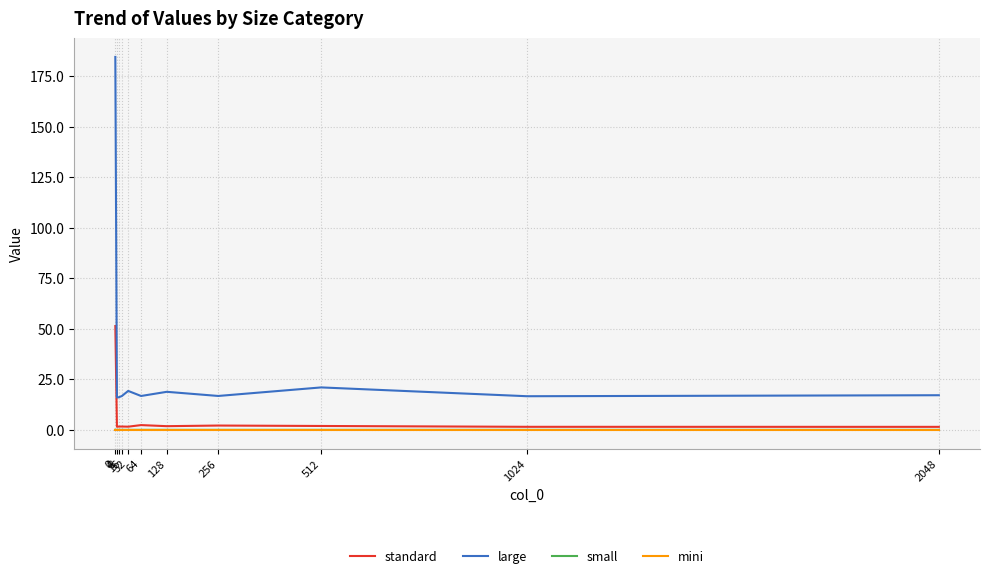

Does the chart have visible grid lines?

Yes